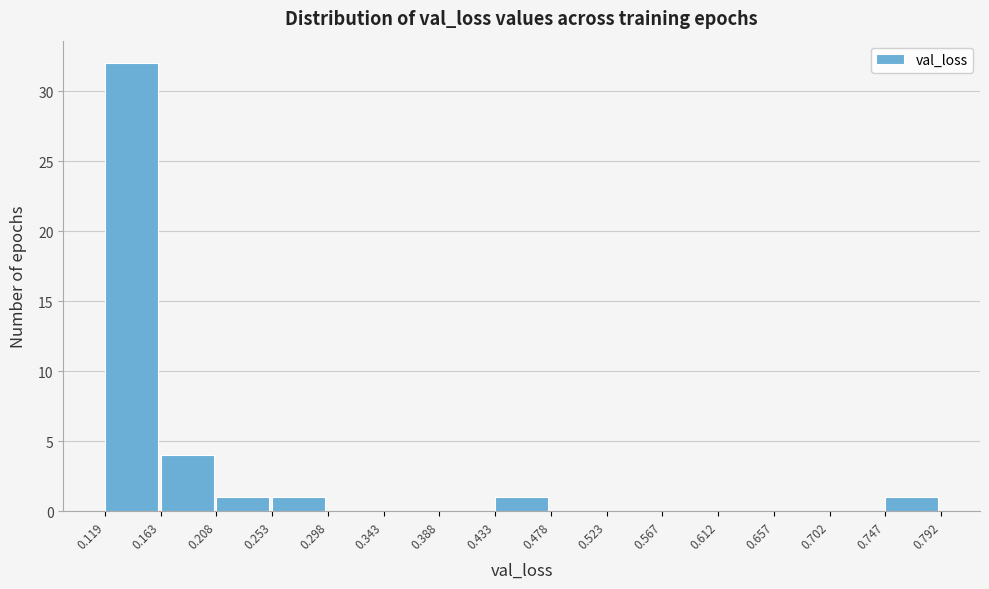

Reading left to right, list every bar in this chart as the range it spans on the x-axis followed by its height. The values are not printed on the chart, so give them approximately, as read against the axis.

0.119 to 0.163: 32
0.163 to 0.208: 4
0.208 to 0.253: 1
0.253 to 0.298: 1
0.298 to 0.343: 0
0.343 to 0.388: 0
0.388 to 0.433: 0
0.433 to 0.478: 1
0.478 to 0.523: 0
0.523 to 0.567: 0
0.567 to 0.612: 0
0.612 to 0.657: 0
0.657 to 0.702: 0
0.702 to 0.747: 0
0.747 to 0.792: 1